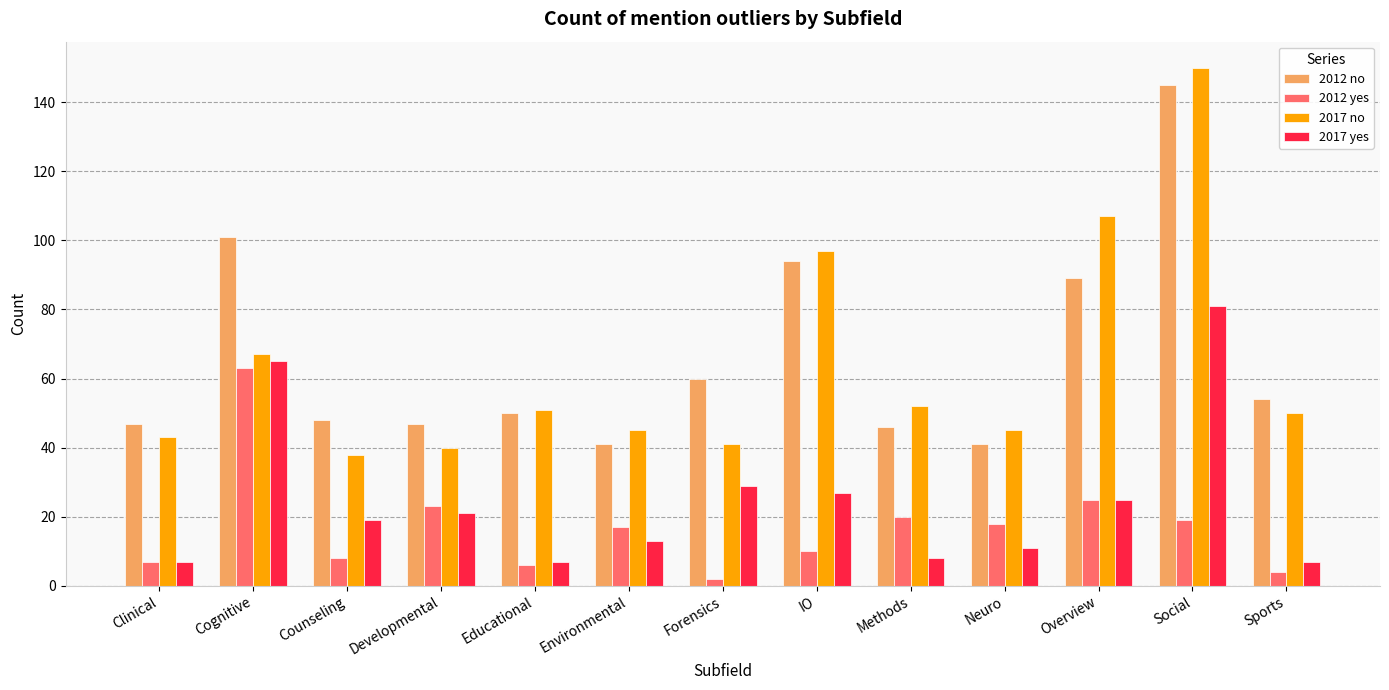

What is the average value of the 2012 yes series?

17